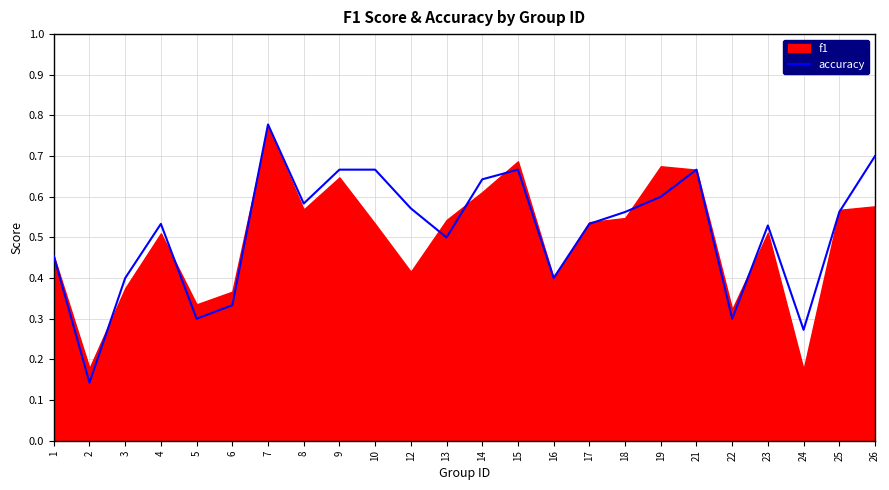

What is the greatest value displayed?

0.8